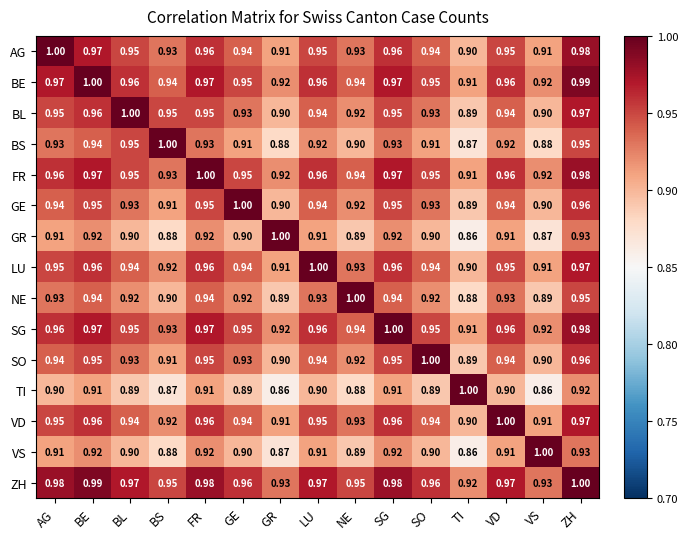

Is the value of LU at BL greater than the value of ZH at GE?

No